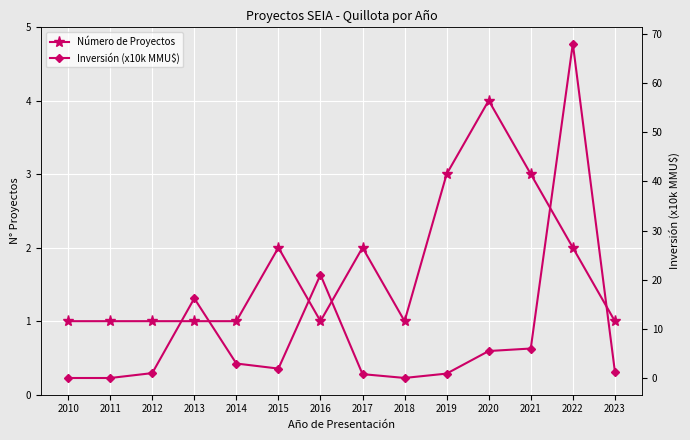

The value of Número de Proyectos at 2015 is 3.0. True or false?

False